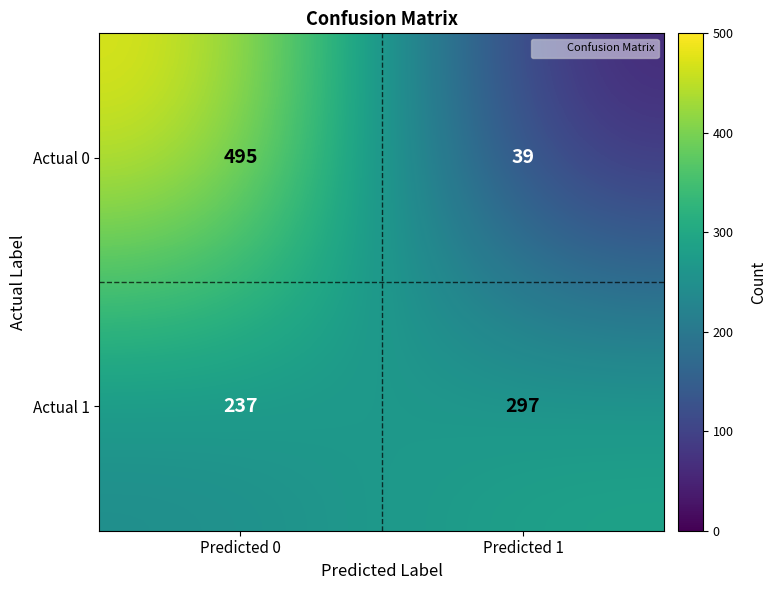

What is the highest value of the Actual 1 series?

297